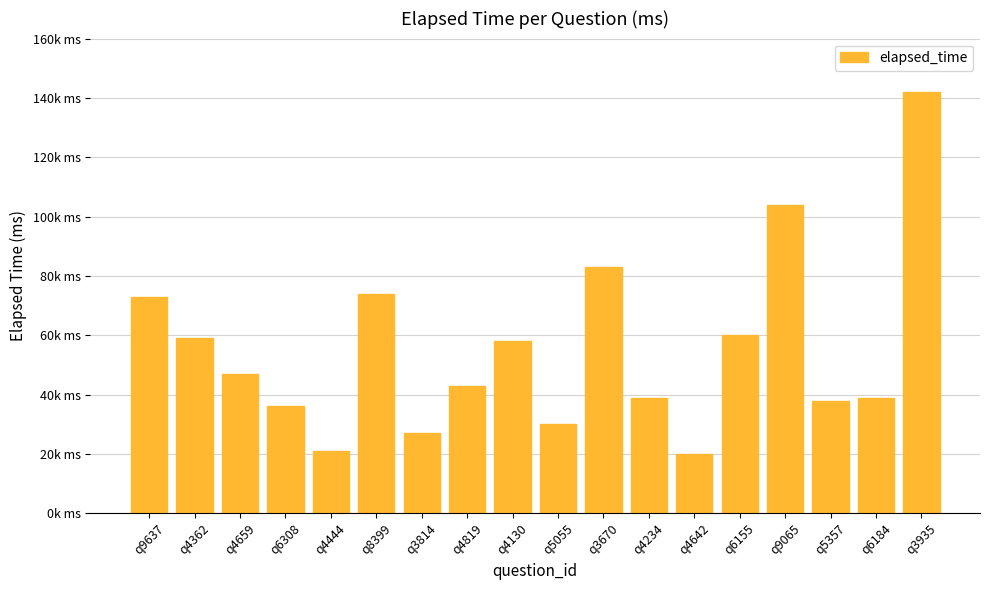

Reading left to right, transcribe all the data shown in this chart.

q9637=73000	q4362=59000	q4659=47000	q6308=36000	q4444=21000	q8399=74000	q3814=27000	q4819=43000	q4130=58000	q5055=30000	q3670=83000	q4234=39000	q4642=20000	q6155=60000	q9065=104000	q5357=38000	q6184=39000	q3935=142000